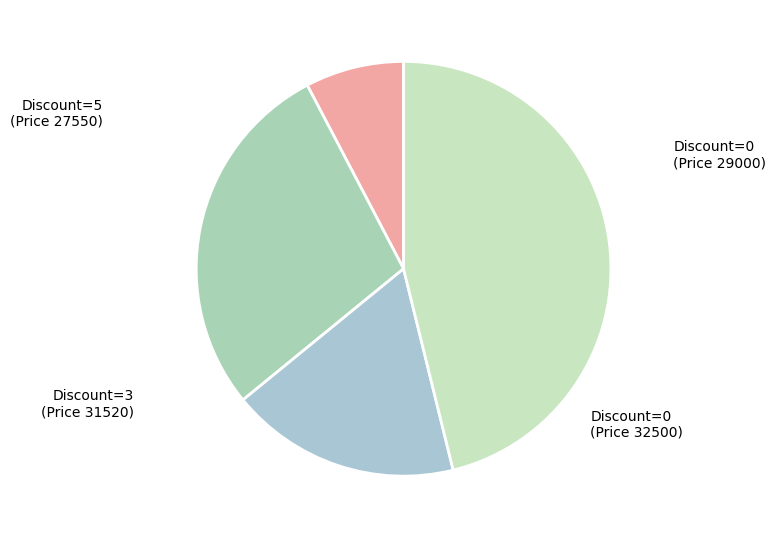

Which slice is the smallest?

Discount=0 (Price 29000)